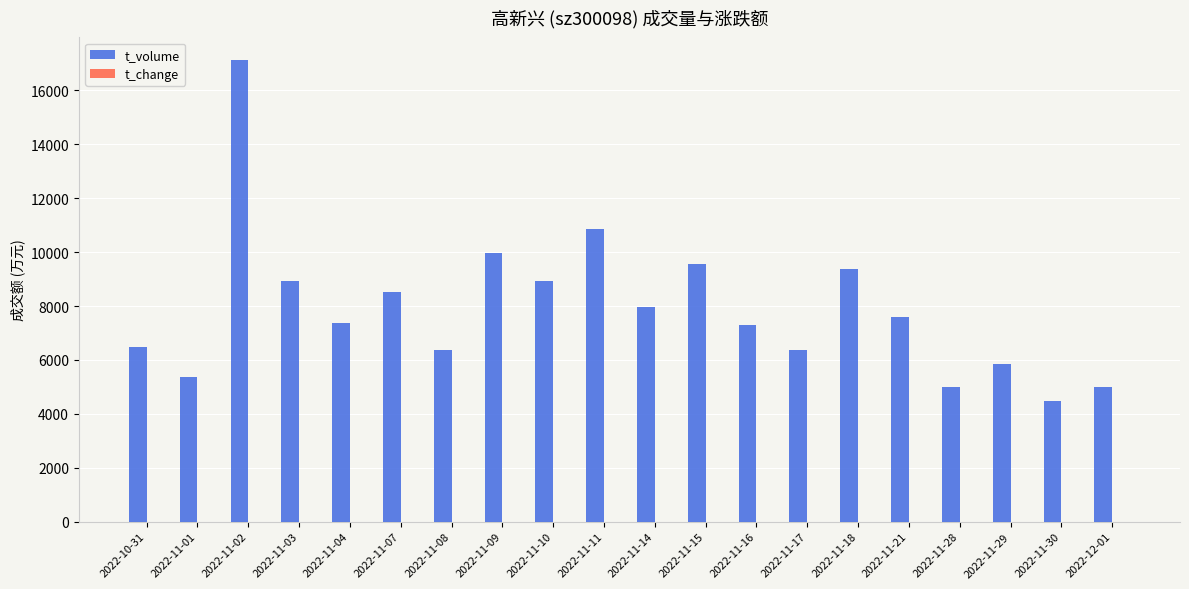

How many series are shown in this chart?

2